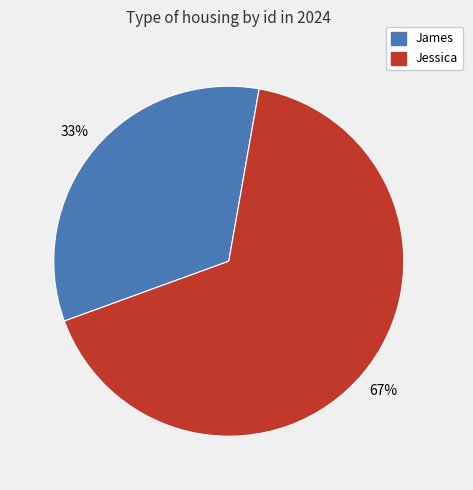

The Jessica slice represents 54% of the pie. True or false?

False